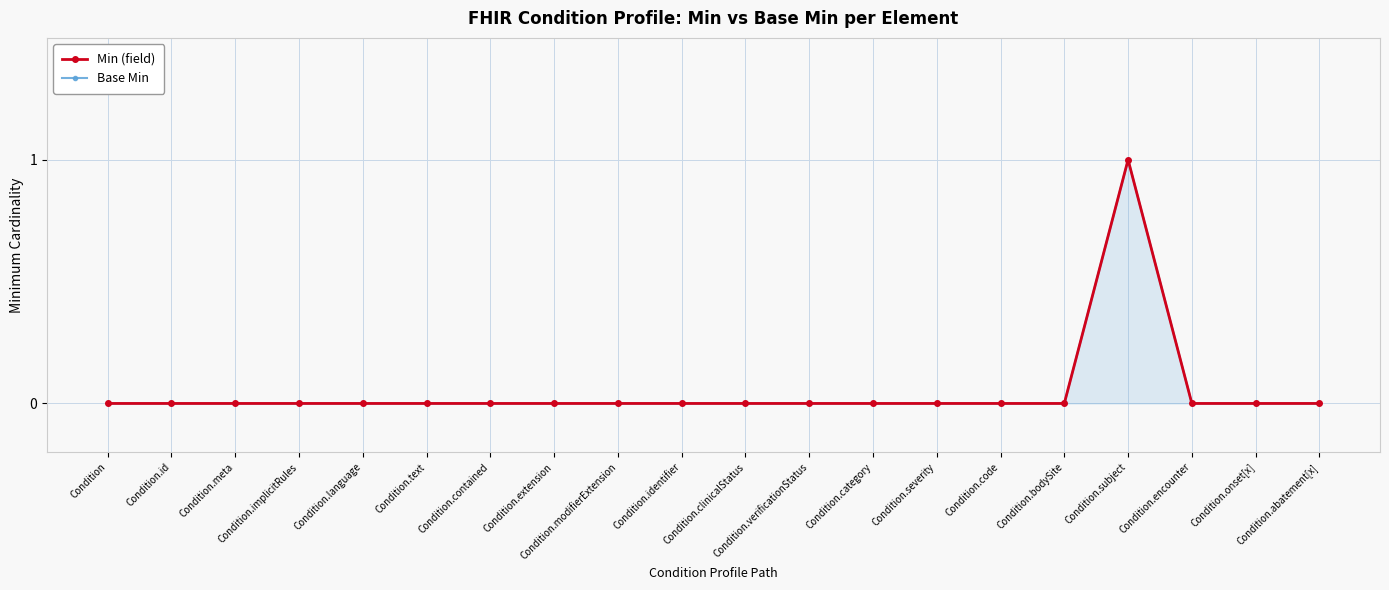

Reading left to right, extract all data points from this chart.

Min (field): 0	0	0	0	0	0	0	0	0	0	0	0	0	0	0	0	1	0	0	0
Base Min: 0	0	0	0	0	0	0	0	0	0	0	0	0	0	0	0	1	0	0	0